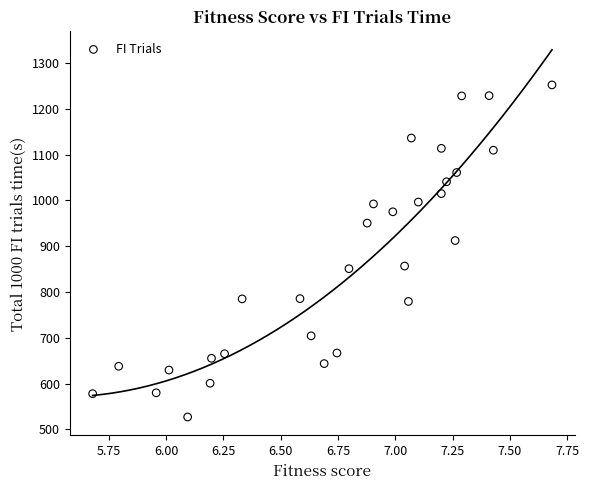

What Y value in the scatter plot is closest to 889?

912.4